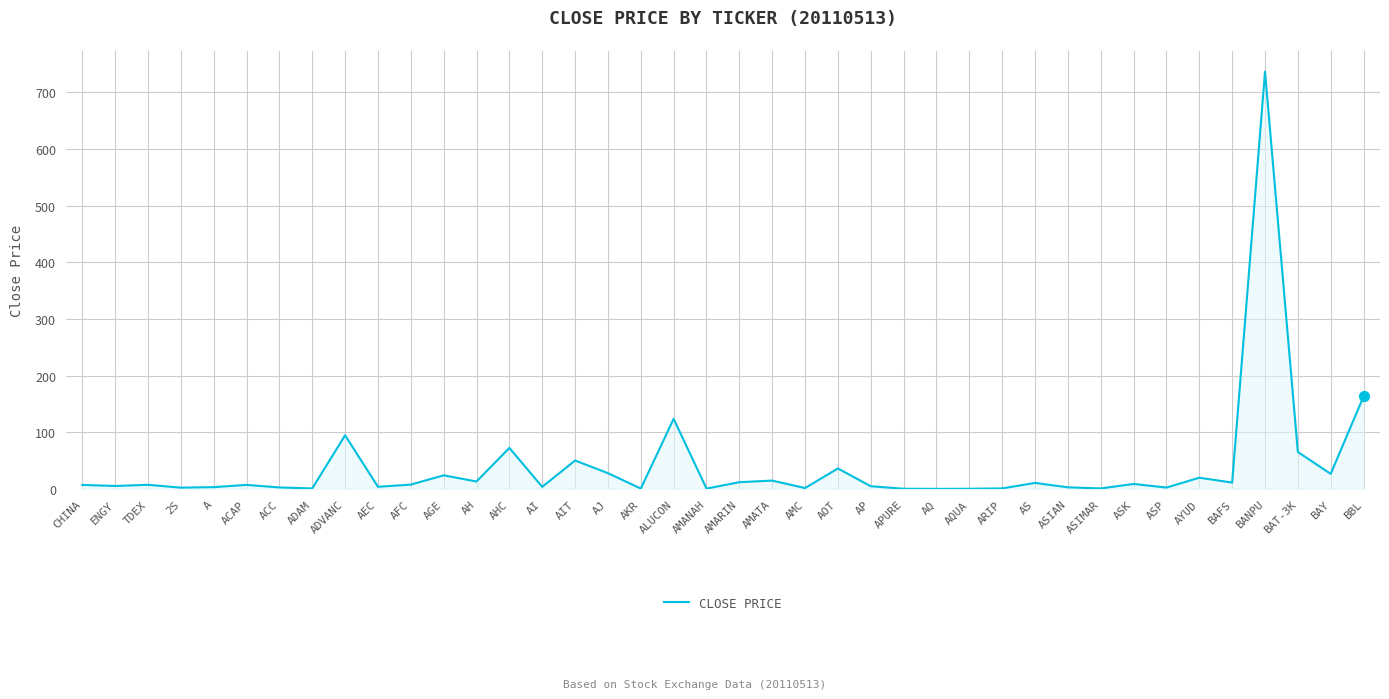

What is the ratio of the value at CHINA to the value at ASIAN?

2.3